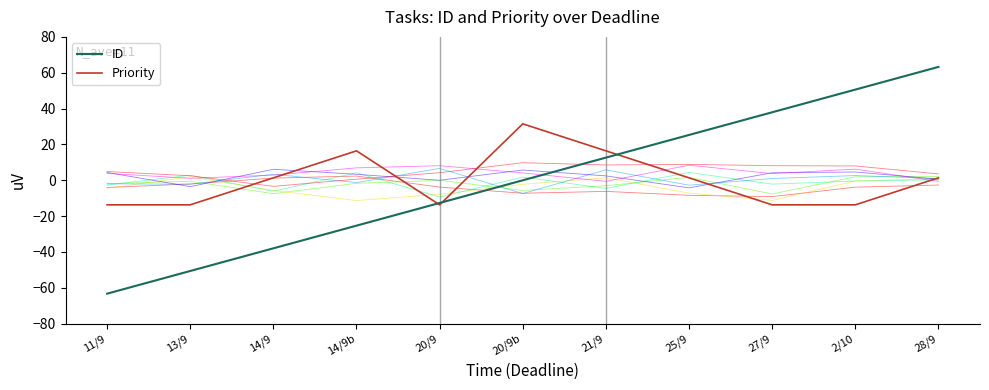

How many values in ID are above zero?

5